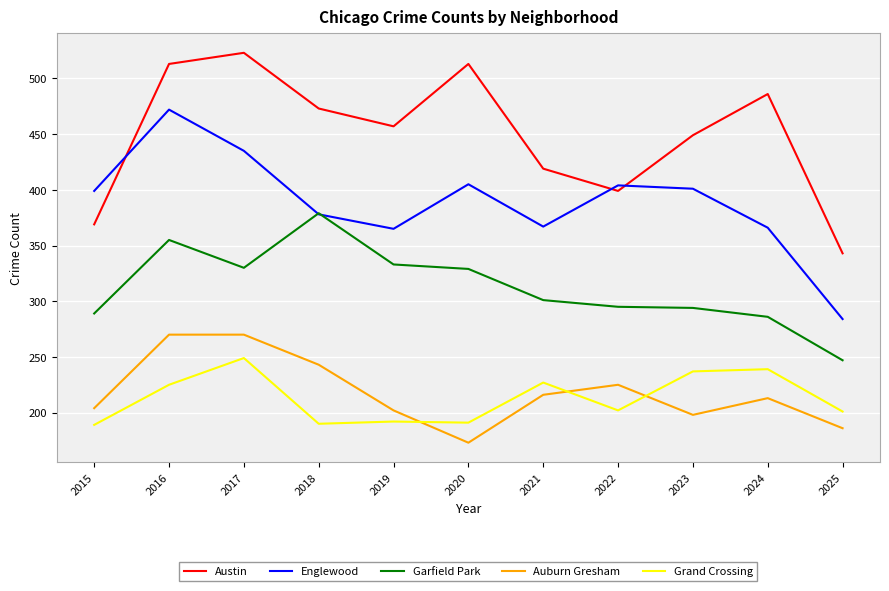

What is the difference between the highest and lowest values at 2015?

210